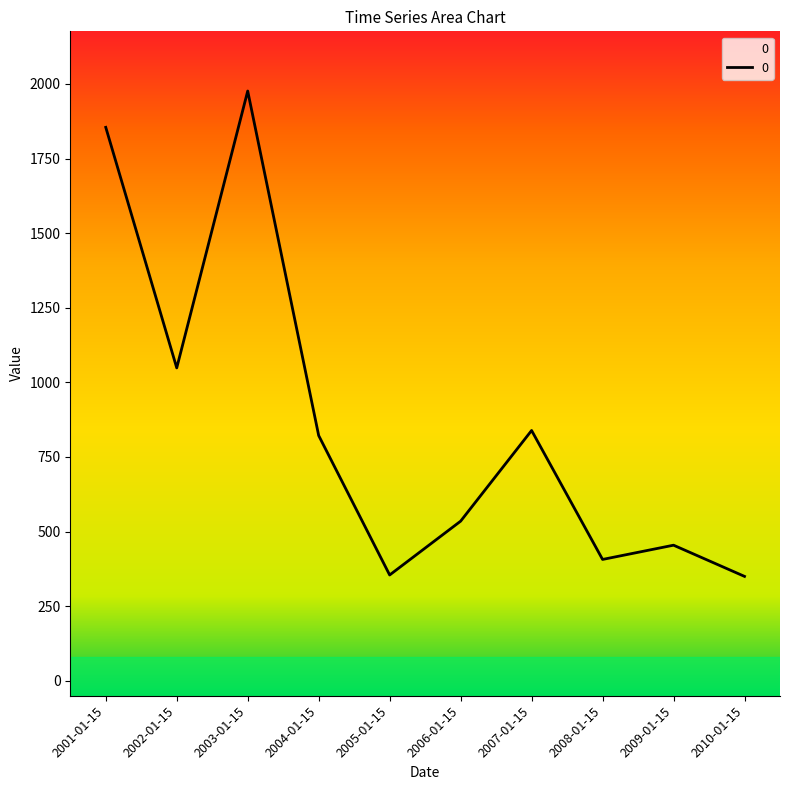

What is the minimum value shown in the chart?

350.0